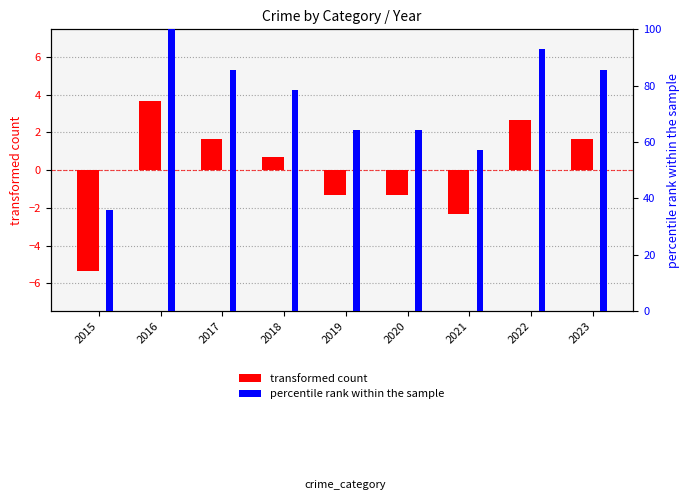

How many data points does each series have?

9